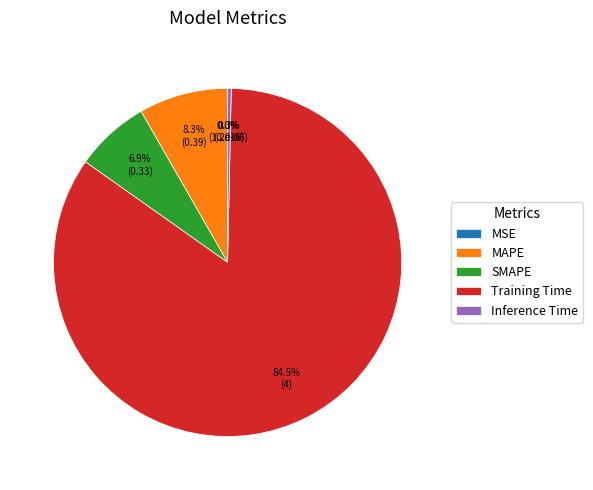

True or false: MAPE accounts for 17% of the total.

False